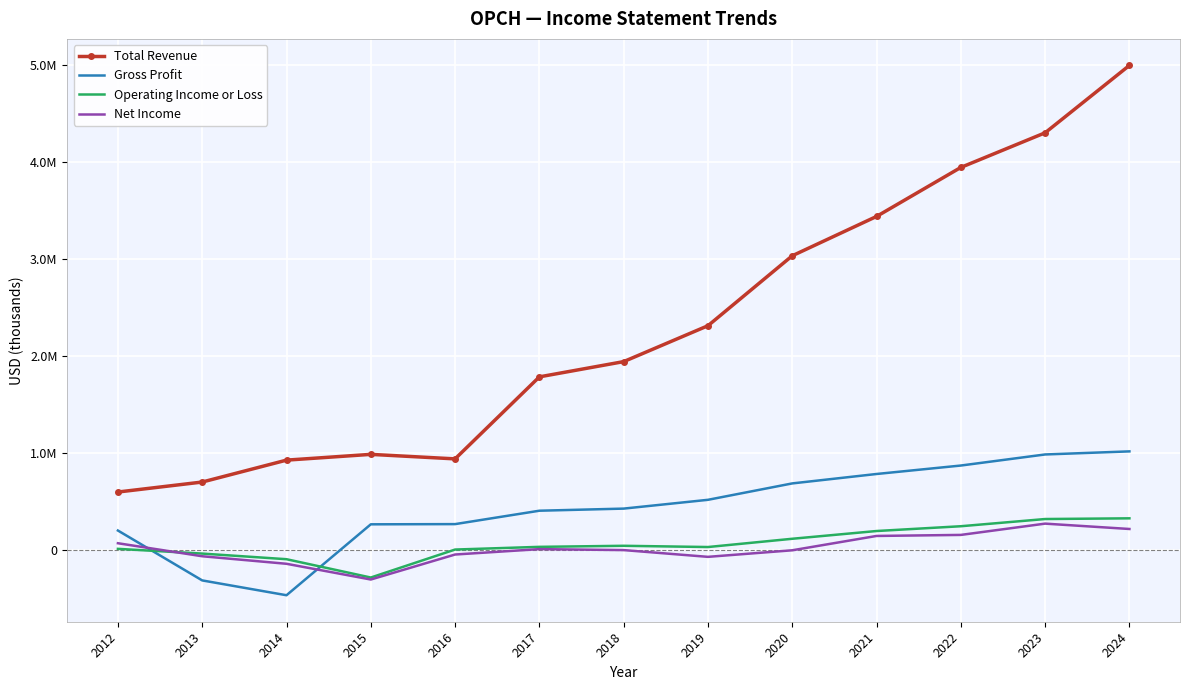

Reading left to right, transcribe all the data shown in this chart.

Total Revenue: 2012=593400	2013=696500	2014=922700	2015=982200	2016=935600	2017=1782400	2018=1939800	2019=2310400	2020=3032600	2021=3438600	2022=3944700	2023=4302300	2024=4998200
Gross Profit: 2012=195900	2013=-319200	2014=-472200	2015=260000	2016=262100	2017=400400	2018=422200	2019=513000	2020=682300	2021=779600	2022=866900	2023=981200	2024=1013000
Operating Income or Loss: 2012=6700	2013=-42100	2014=-100200	2015=-289400	2016=-500	2017=27300	2018=38300	2019=25500	2020=110800	2021=190800	2022=240200	2023=314600	2024=321800
Net Income: 2012=64700	2013=-69700	2014=-147500	2015=-309900	2016=-51800	2017=3900	2018=-6100	2019=-75900	2020=-8100	2021=139900	2022=150600	2023=267100	2024=211800